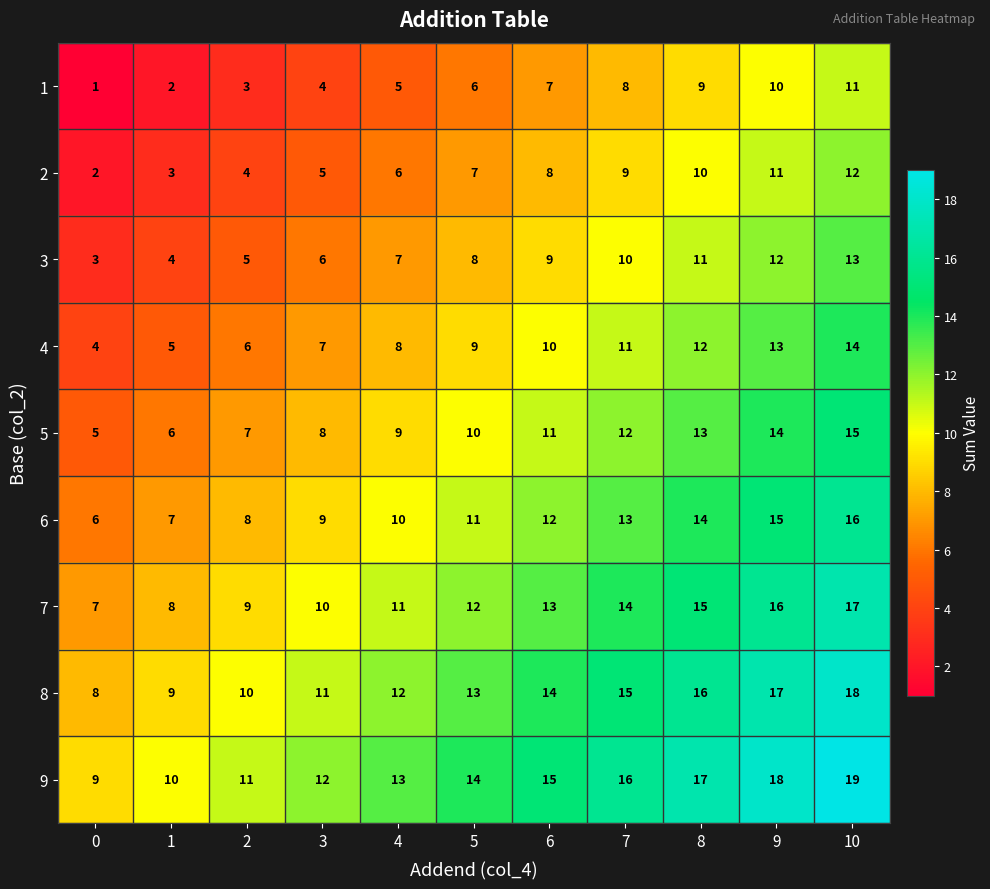

Is it true that 3 equals 9 at 6?

True